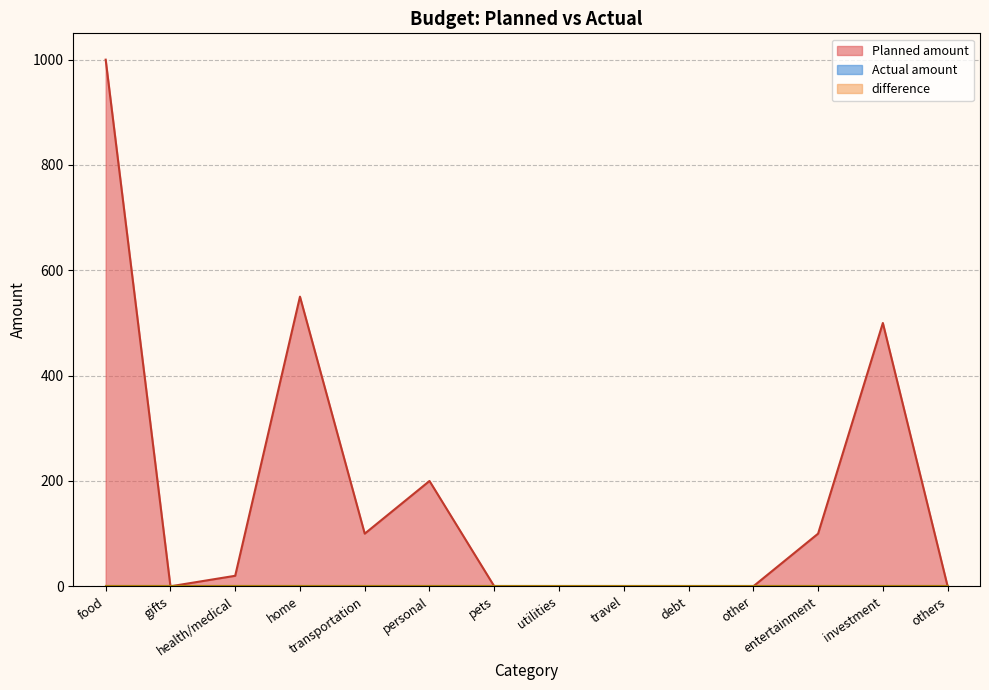

What is the maximum value shown in the chart?

1000